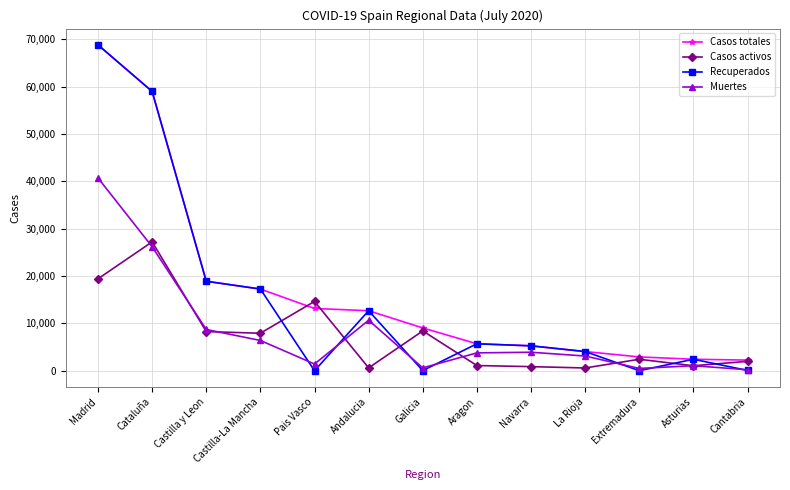

Where is the first local minimum for Recuperados?

Pais Vasco